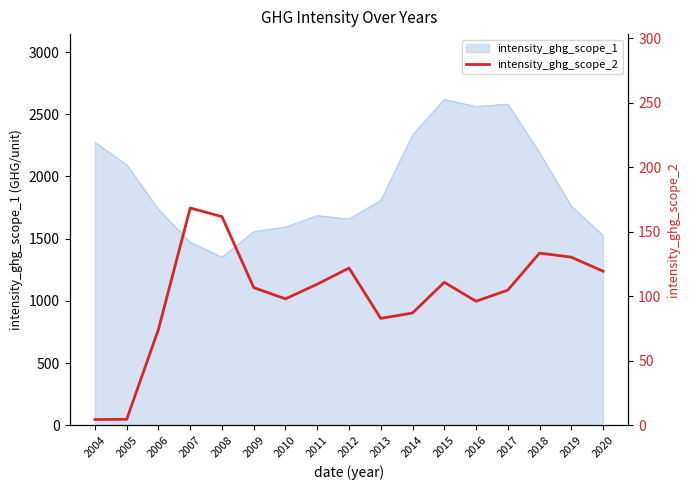

Does the chart have visible grid lines?

No